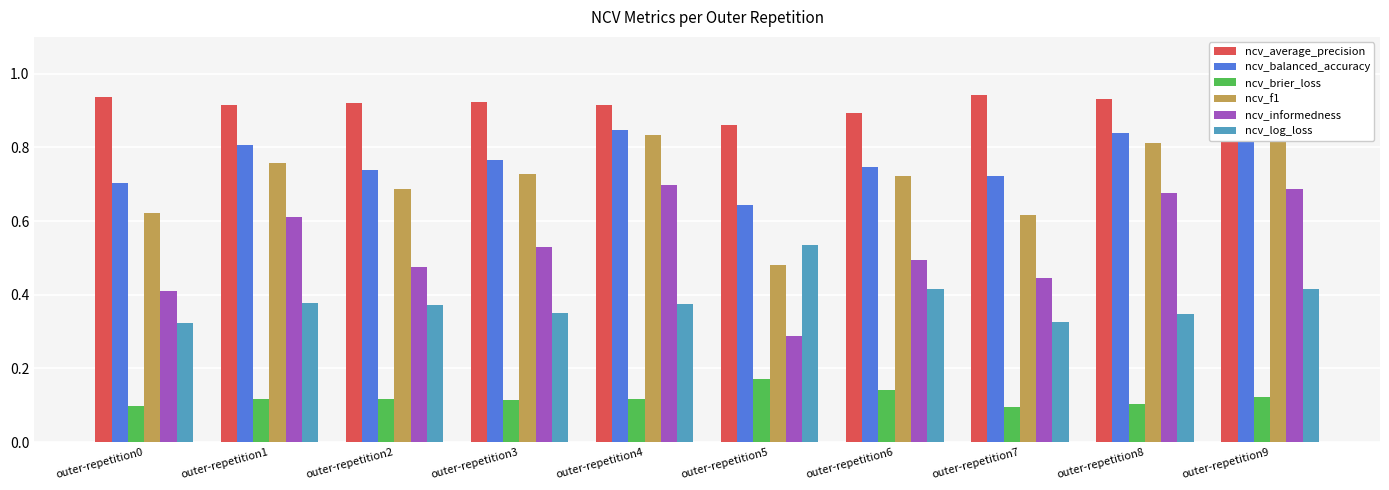

Is the value of ncv_log_loss at outer-repetition1 greater than the value of ncv_average_precision at outer-repetition9?

No